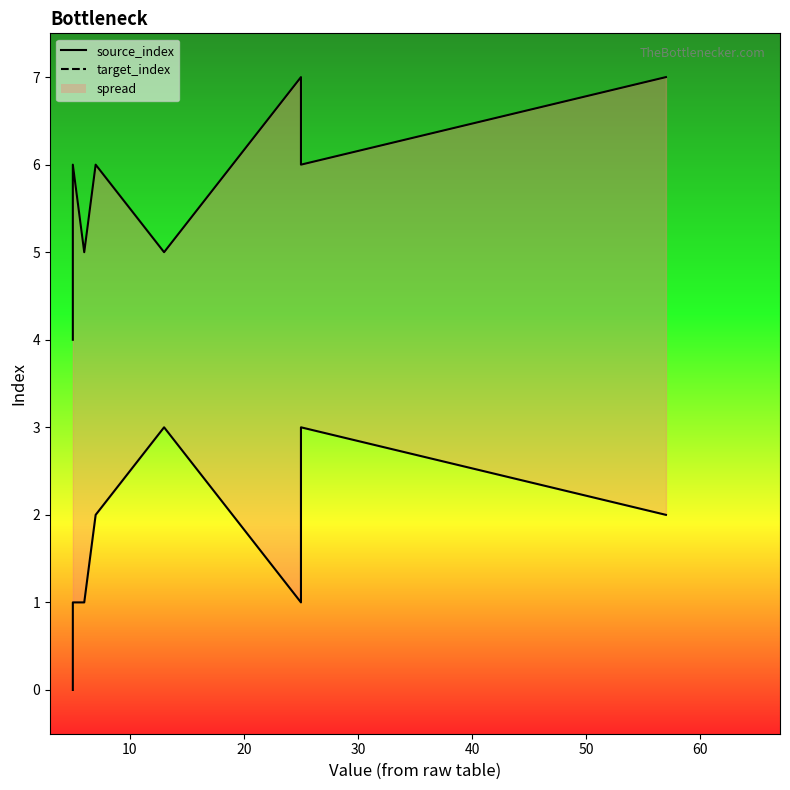

True or false: source_index has a value of -2 at 0.

False